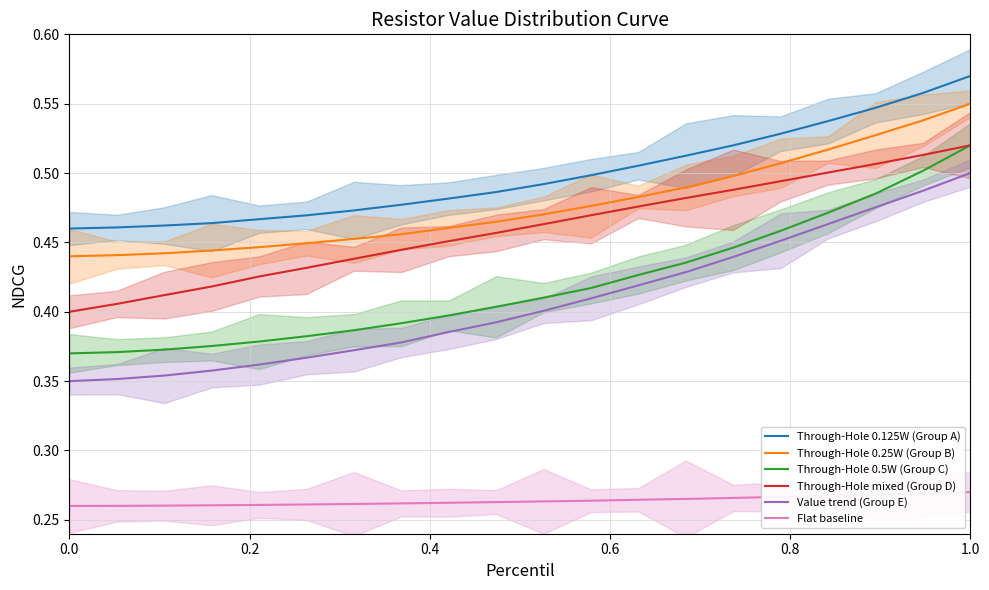

True or false: Through-Hole 0.25W (Group B) and Through-Hole 0.5W (Group C) cross at least once.

False